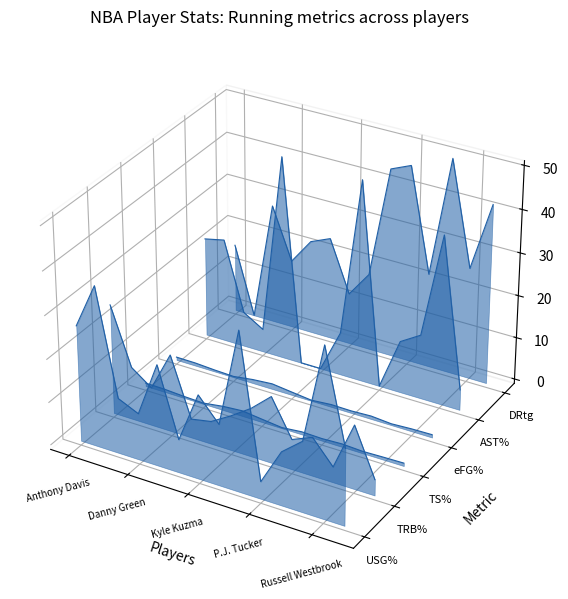

True or false: TS% has more than 2 points higher than both neighbors.

False